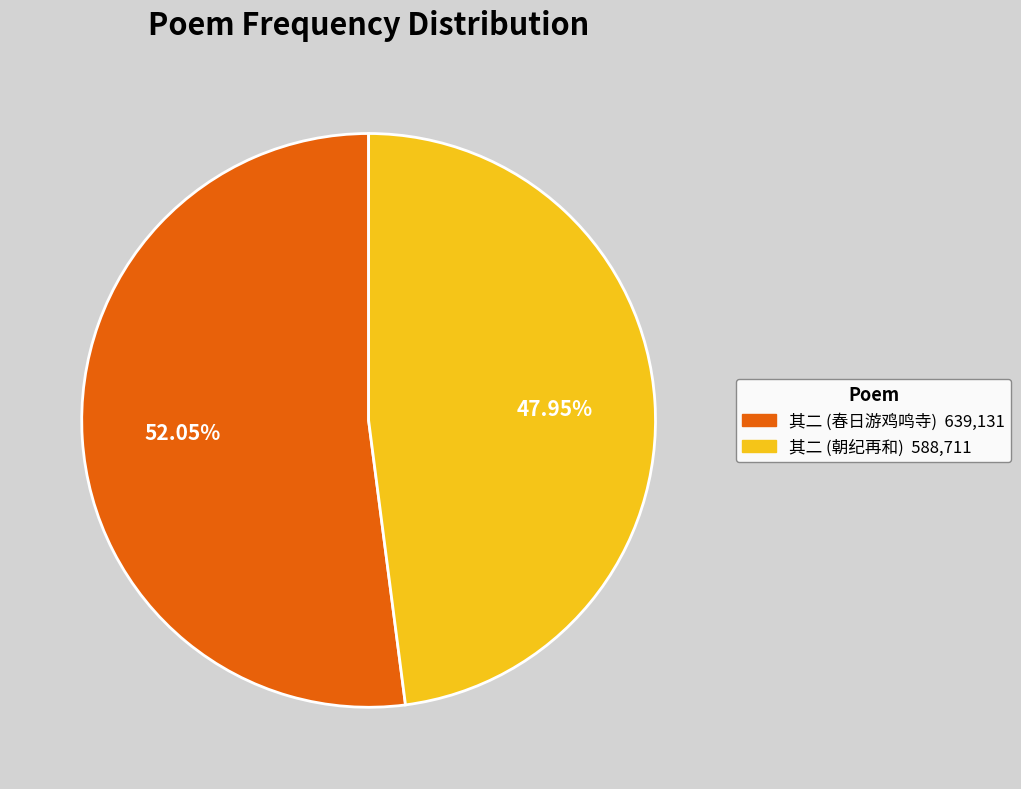

Does any single category account for the majority?

Yes